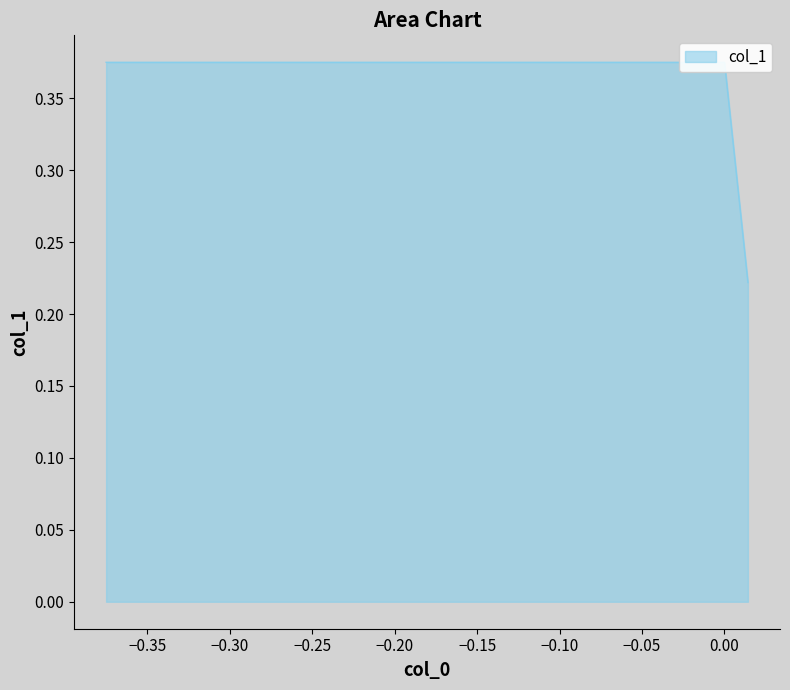

Is it true that the value at 0.01420667987159347 is 0.1?

False